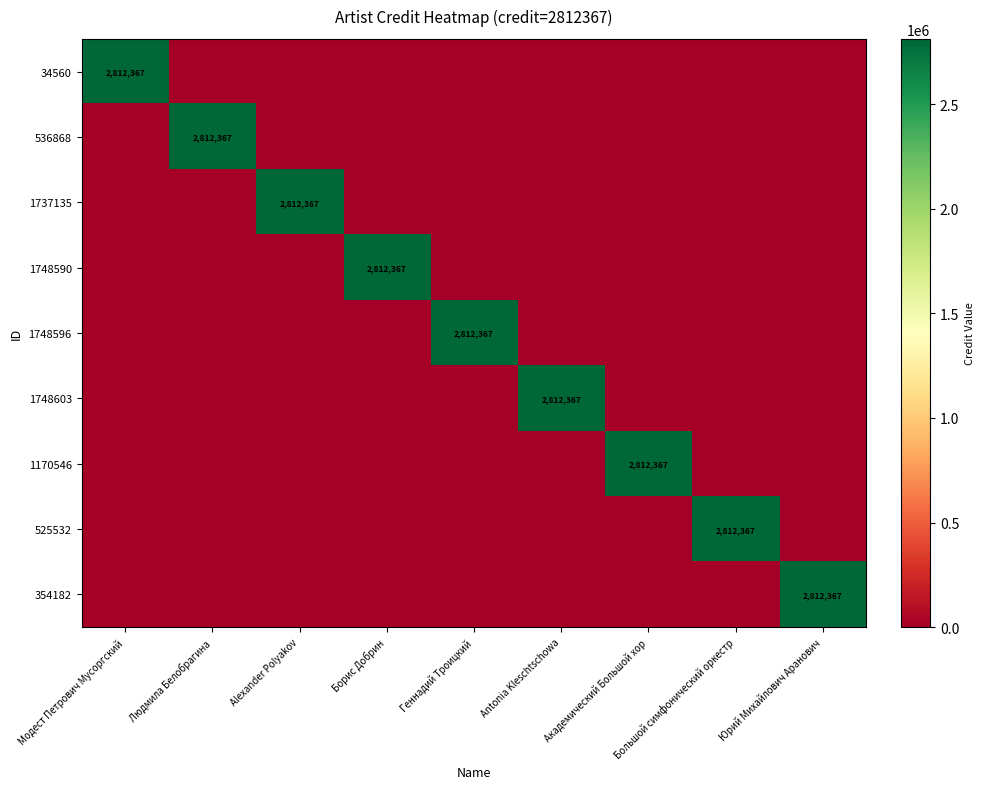

What is the total value across all series at Alexander Polyakov?

2812367